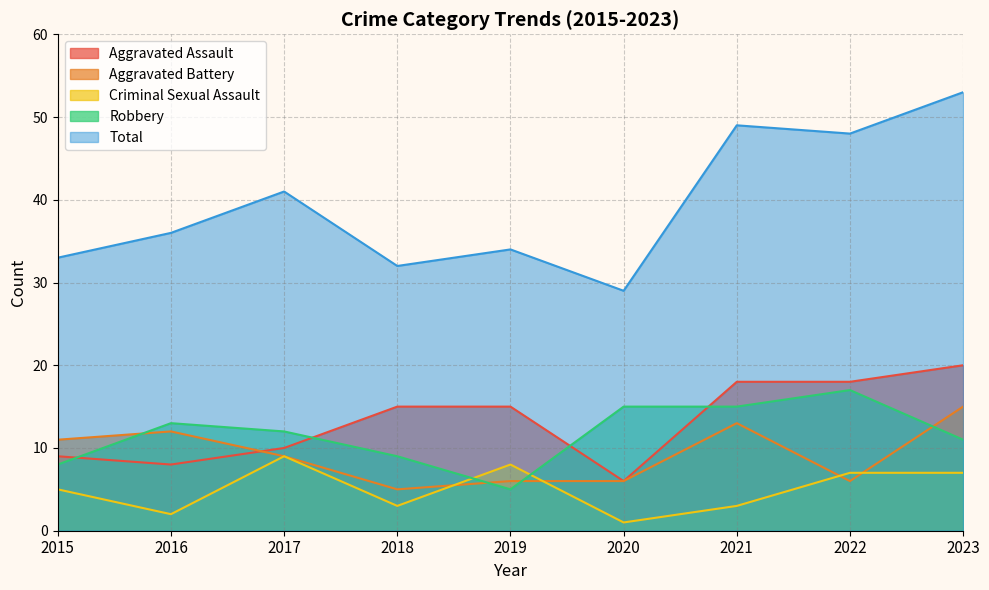

What is the approximate value of Criminal Sexual Assault at 2016?

2